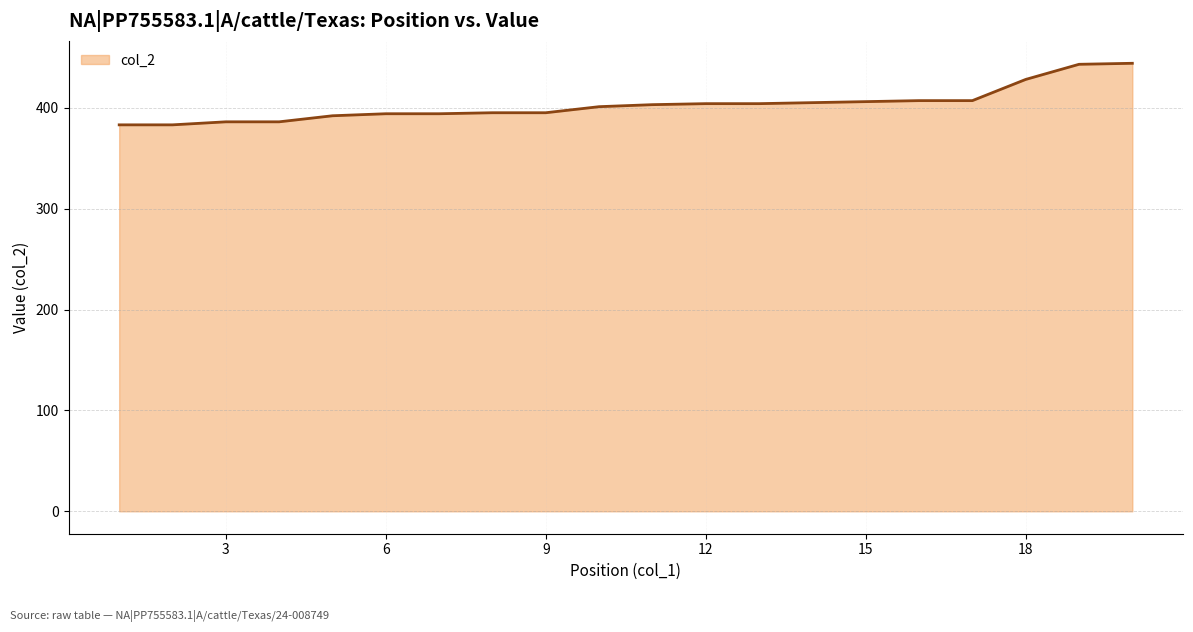

What is the smallest value displayed?

383